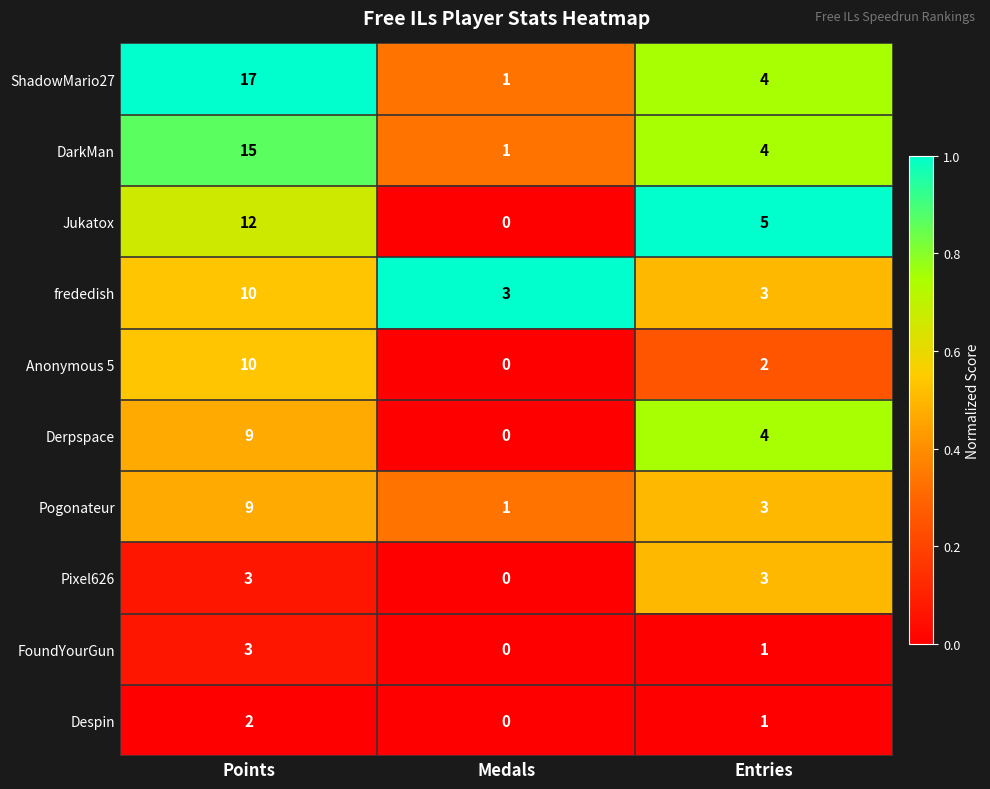

Count the number of categories in the chart.

3